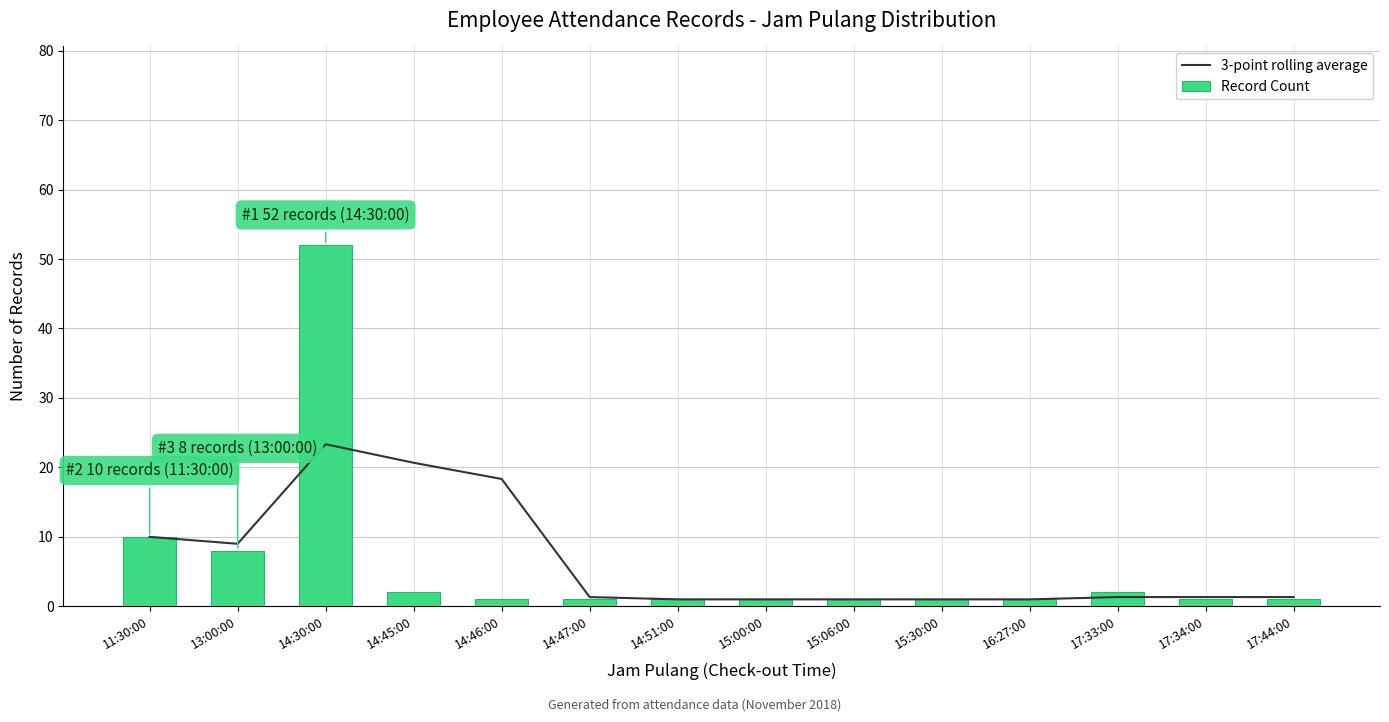

What is the difference between the Record Count values at 14:45:00 and 17:44:00?

1